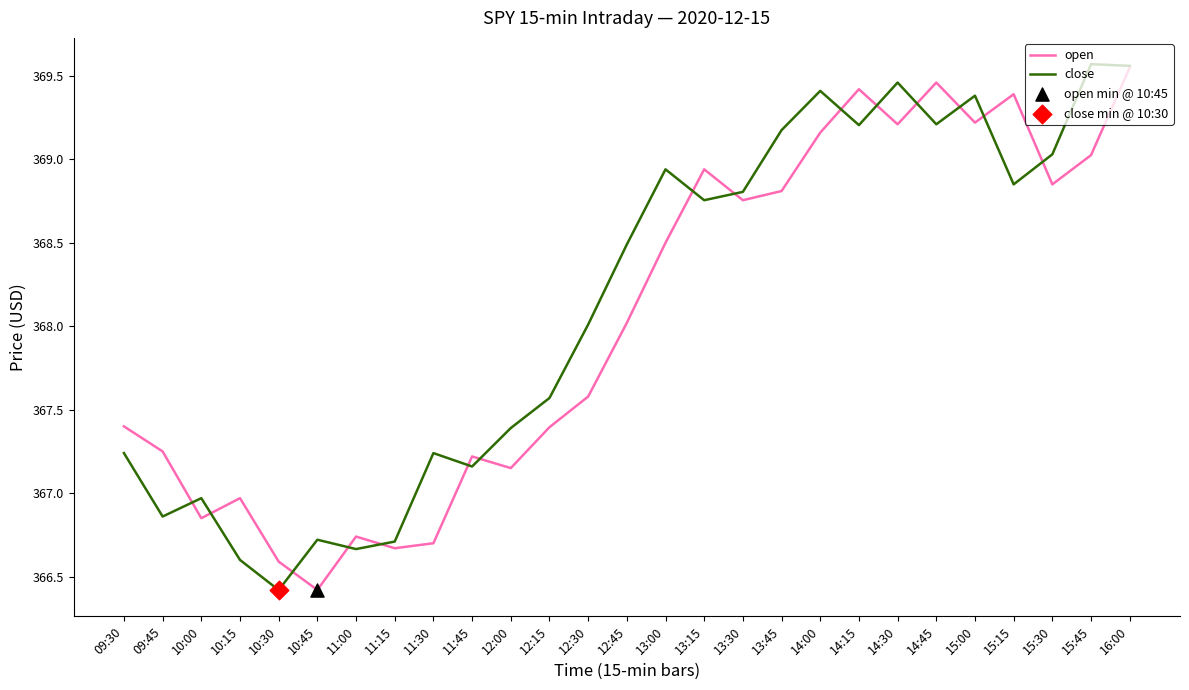

What is the difference between the highest and lowest values at 10:15?

0.4